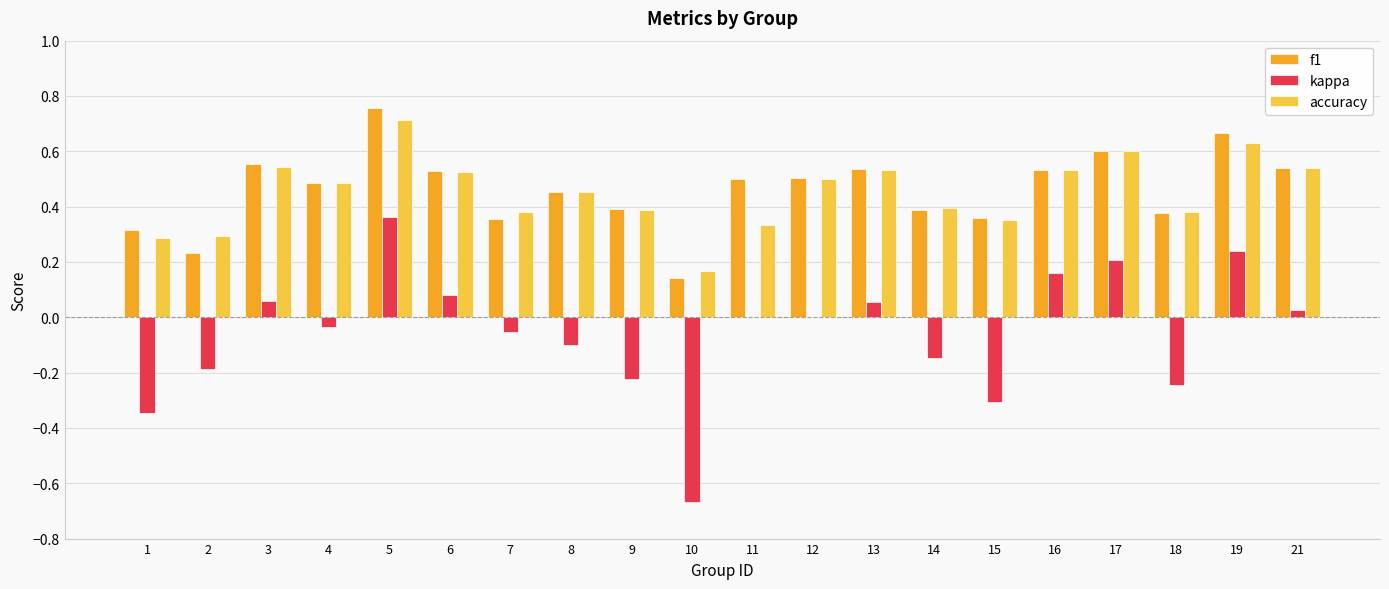

What is the sum of all accuracy values?

9.0